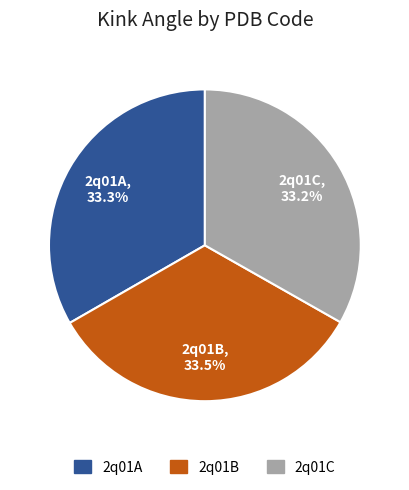

What is the ratio of the value at 2q01C to the value at 2q01A?

1.0